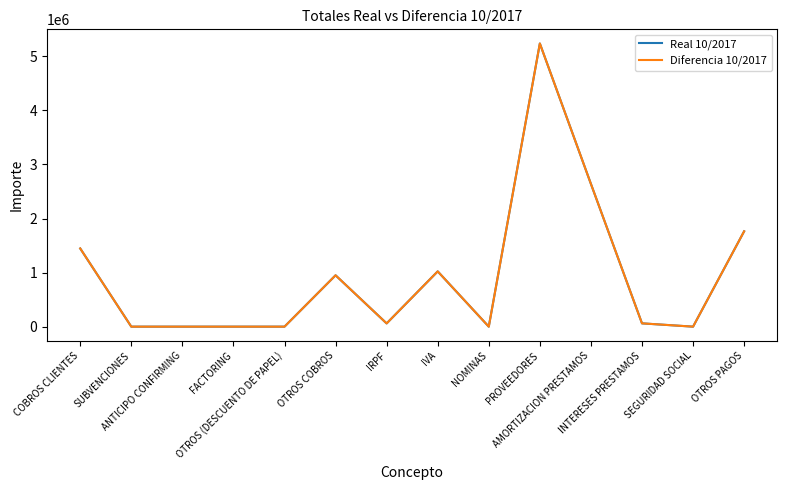

Between OTROS (DESCUENTO DE PAPEL) and IVA, which is larger?

IVA